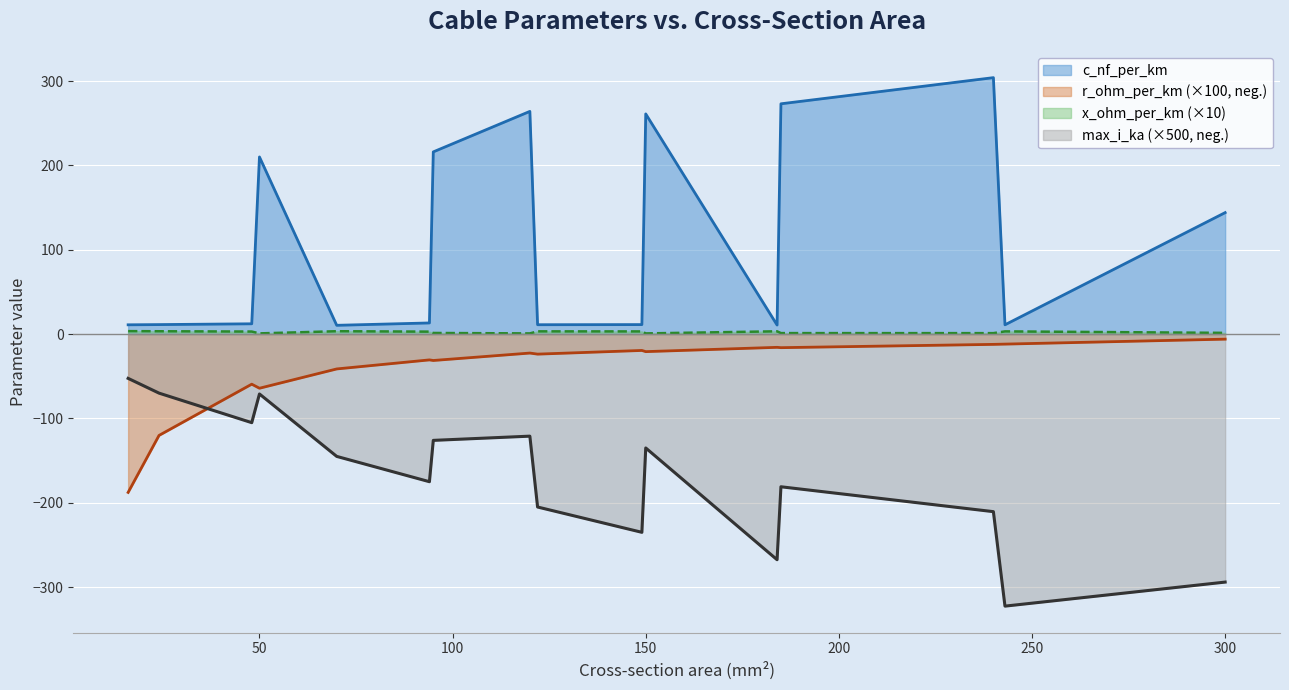

What is the lowest value of the c_nf_per_km series?

10.4